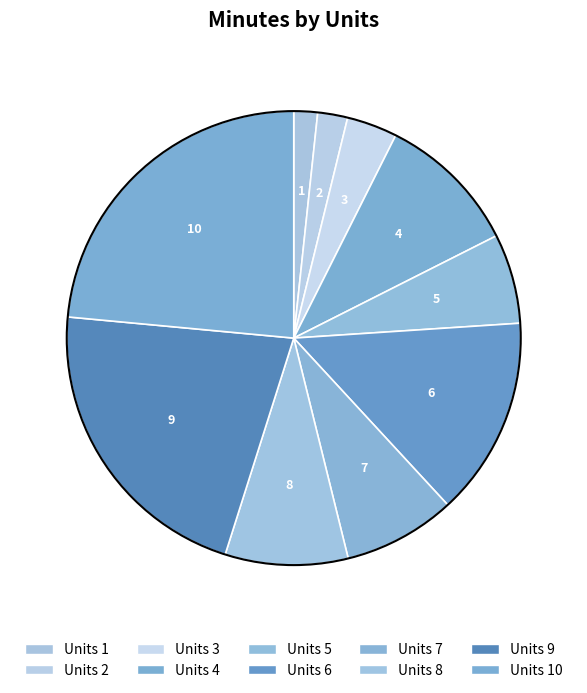

What is the ratio of the value at 5 to the value at 3?

1.8